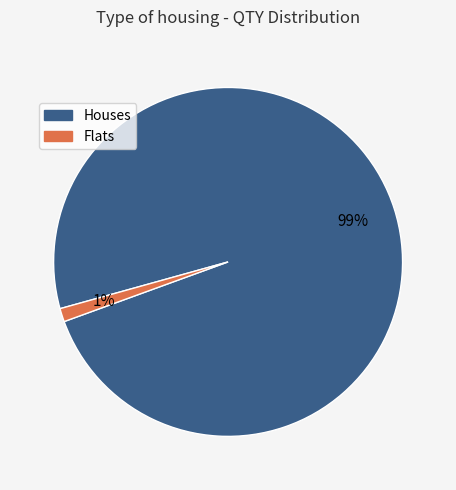

How many slices are in this pie chart?

2